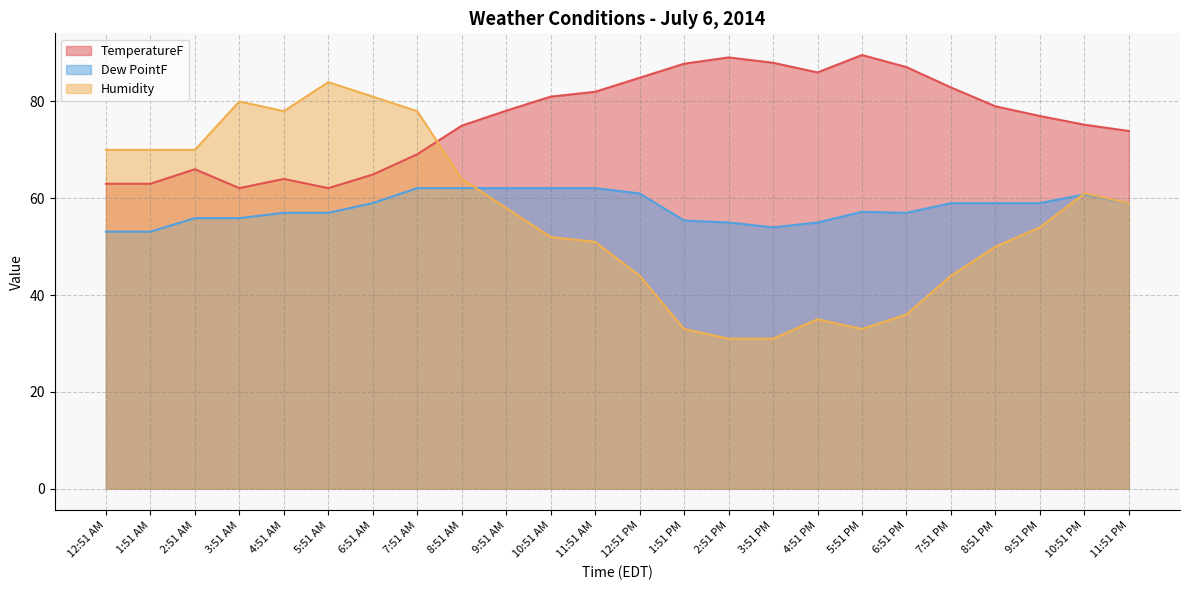

How many distinct data groups are displayed?

3